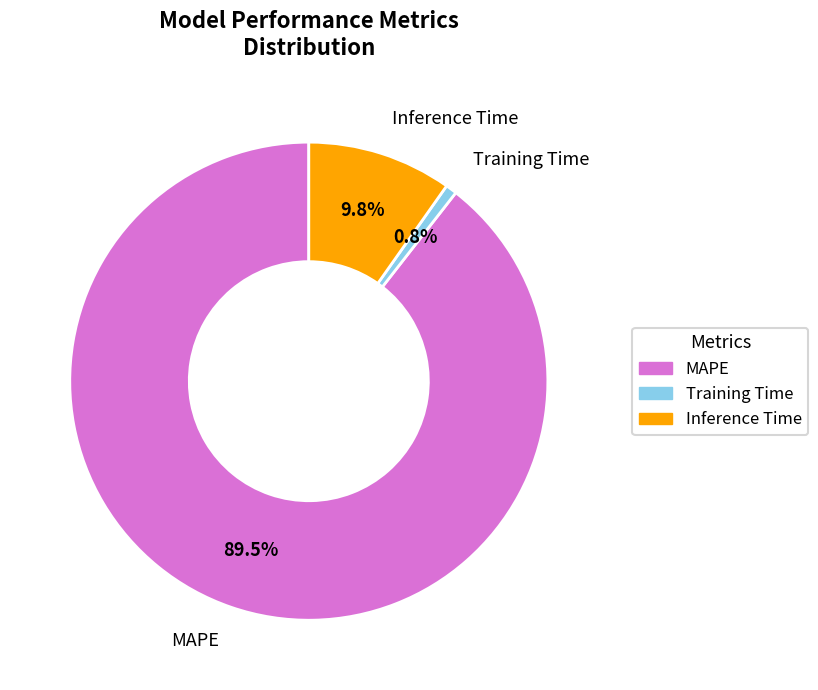

Combined, do Inference Time and Training Time account for over 50%?

No